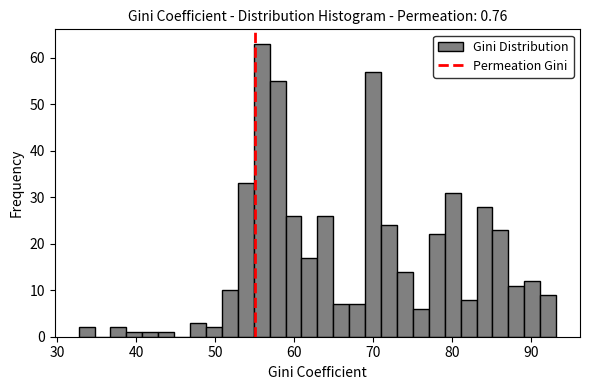

Around what value on the x-axis is the tallest bar? Give the approximate position of its centre, as read against the axis.

56